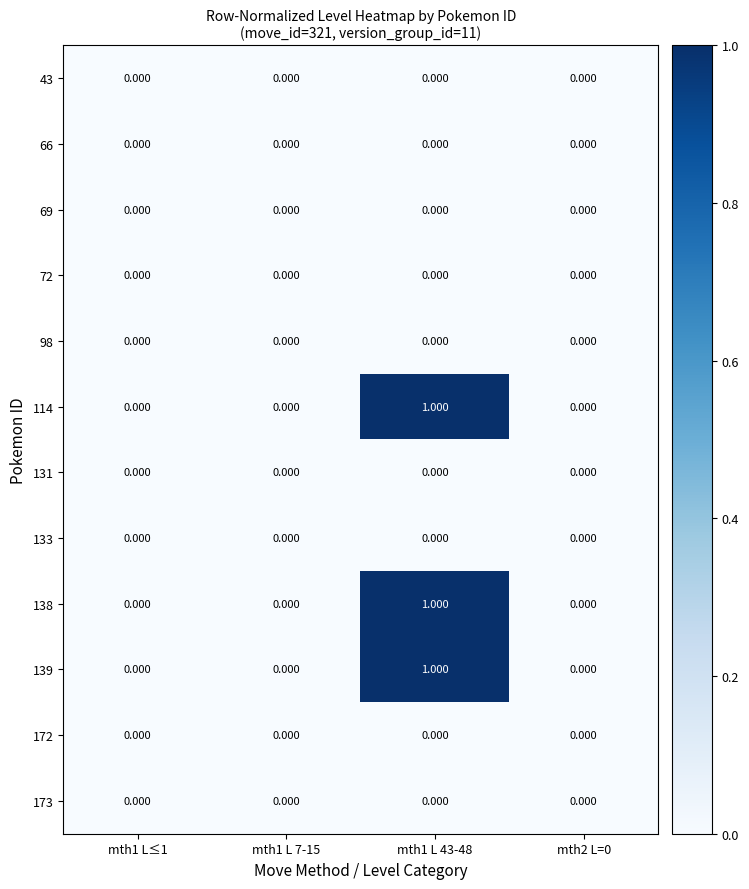

How many distinct data groups are displayed?

12